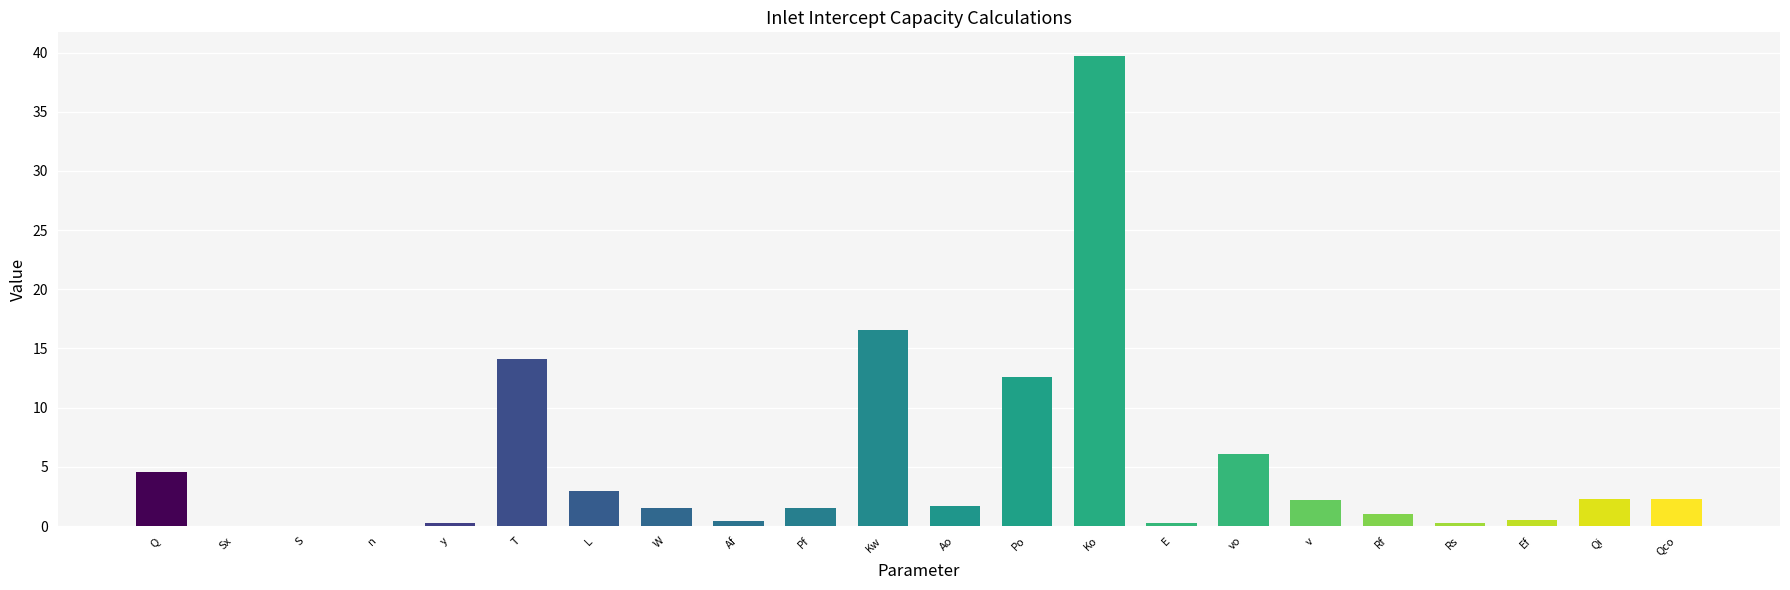

The chart shows a value of 1.7 at Ao. True or false?

True